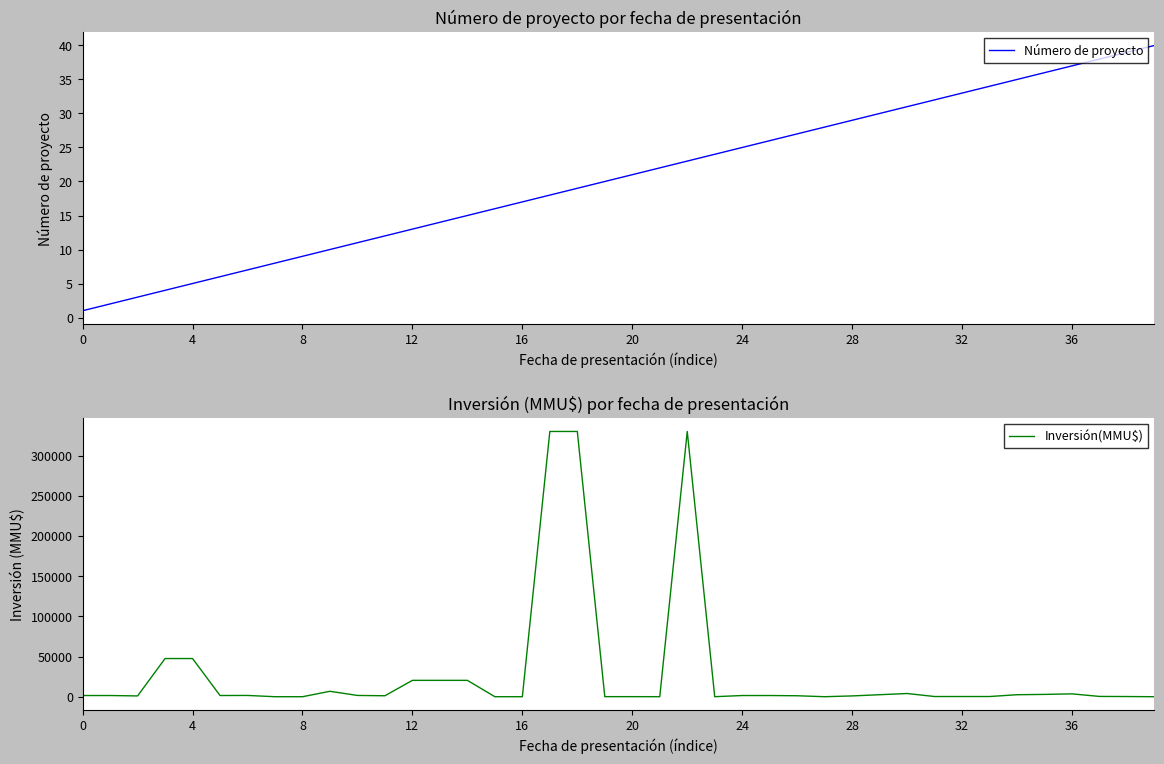

What is the value of the Inversión(MMU$) point at the 40th from the left?

10